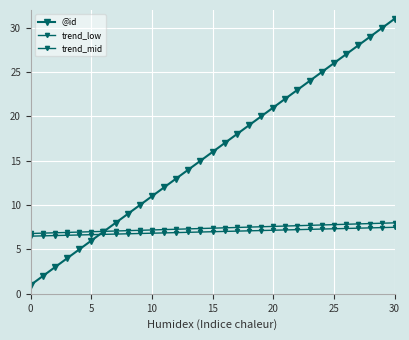

Count the number of data series in this chart.

3